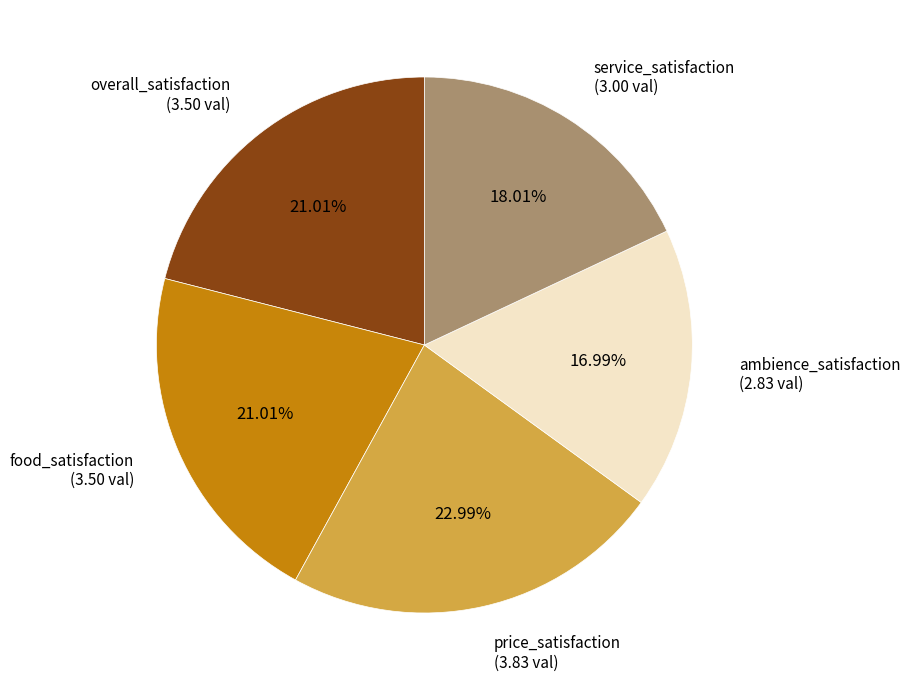

Does overall_satisfaction represent more than half of the total?

No